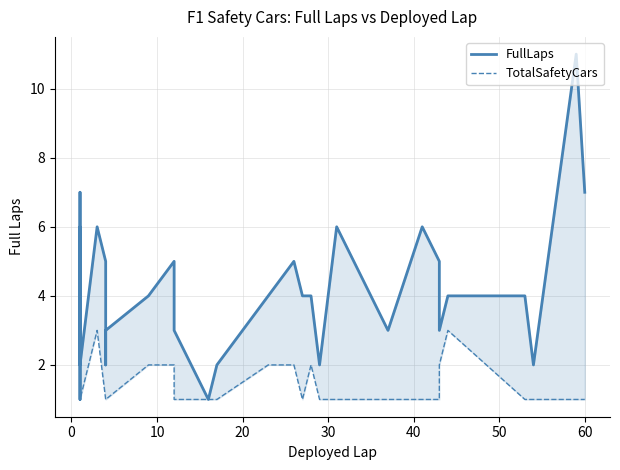

Which series has the widest spread of values?

FullLaps